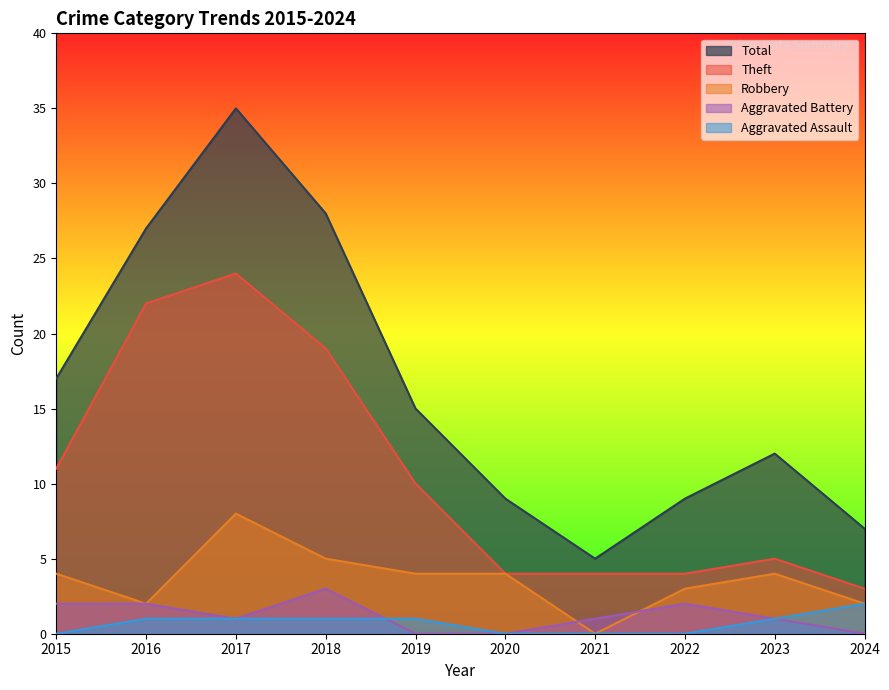

What is the difference between the maximum and second lowest values in the Theft series?

20